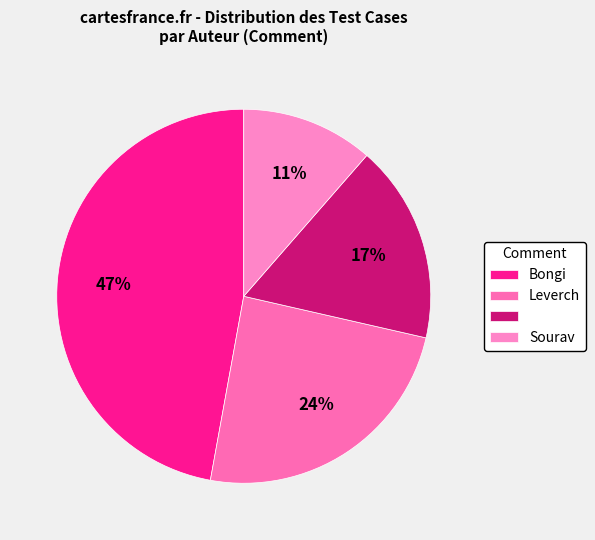

How many slices are in this pie chart?

4